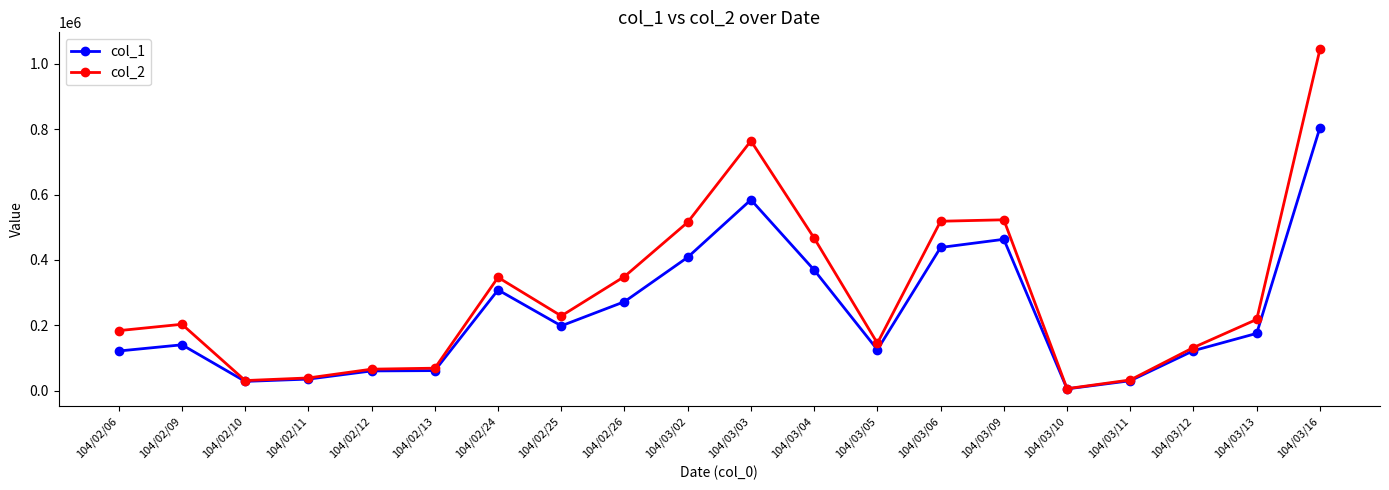

Which series changed the most between 104/02/12 and 104/02/24?

col_2